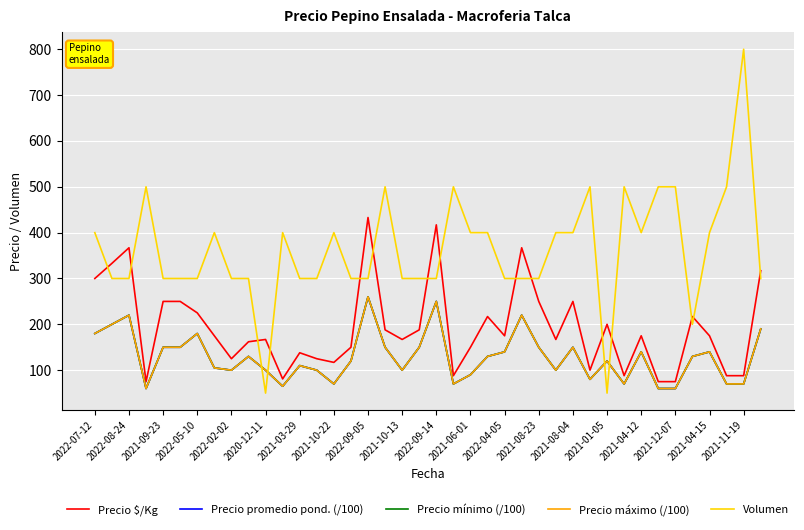

What is the label of the 14th point from the left?

2021-08-23